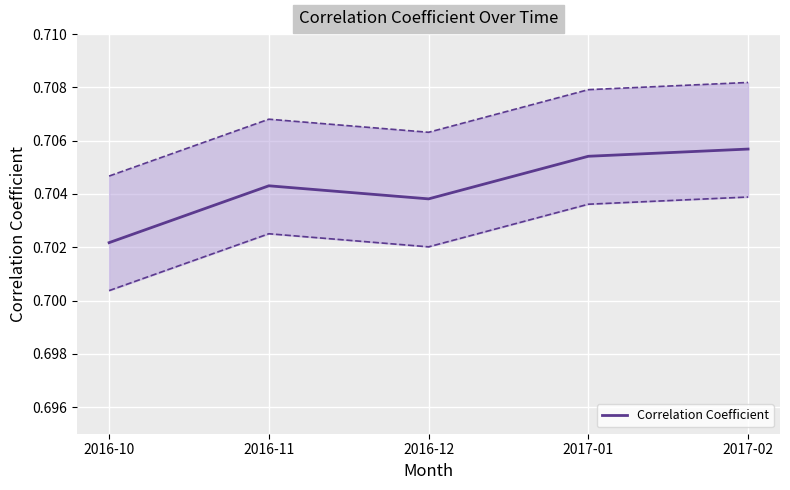

What is the greatest value displayed?

0.7